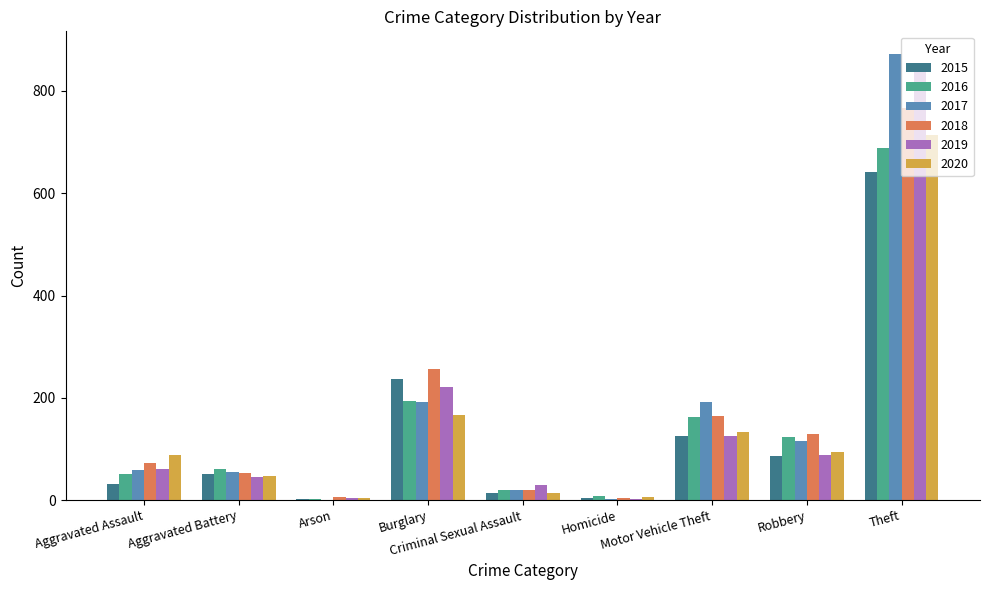

Which category has the highest value in the 2019 series?

Theft